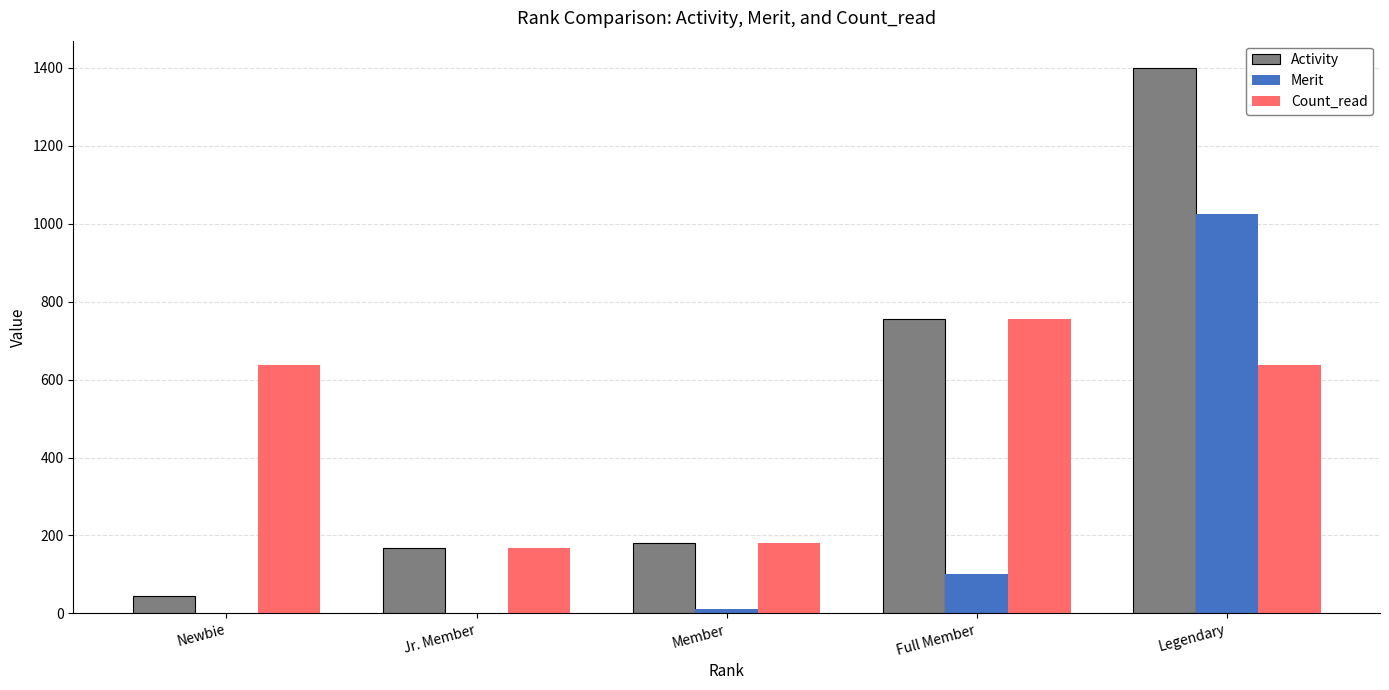

Which series has the largest total across all categories?

Activity